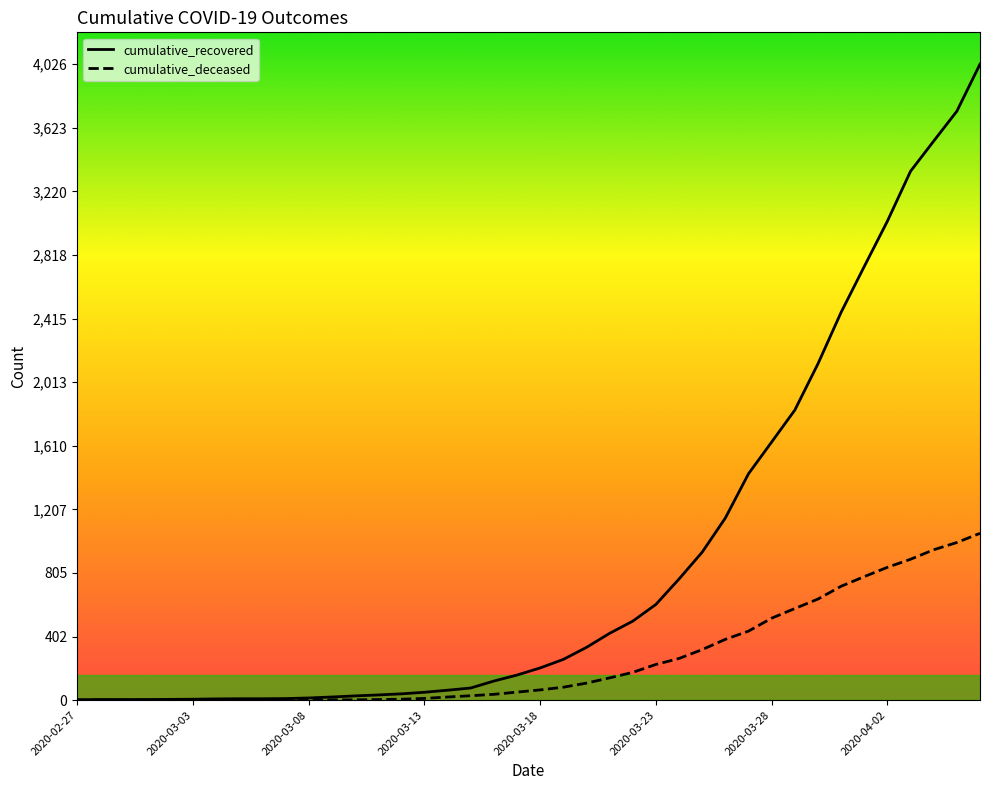

What is the greatest value displayed?

4026